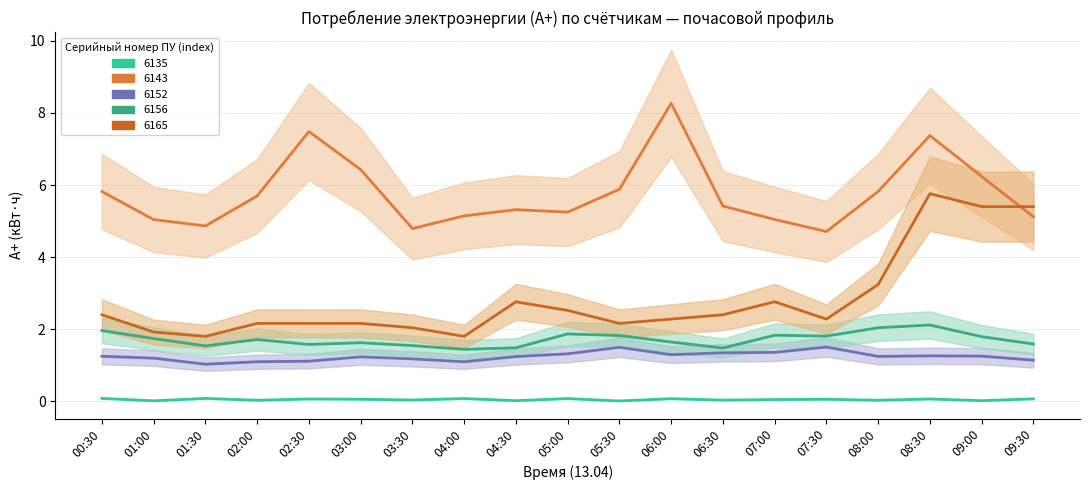

Which series has the largest total across all categories?

6143